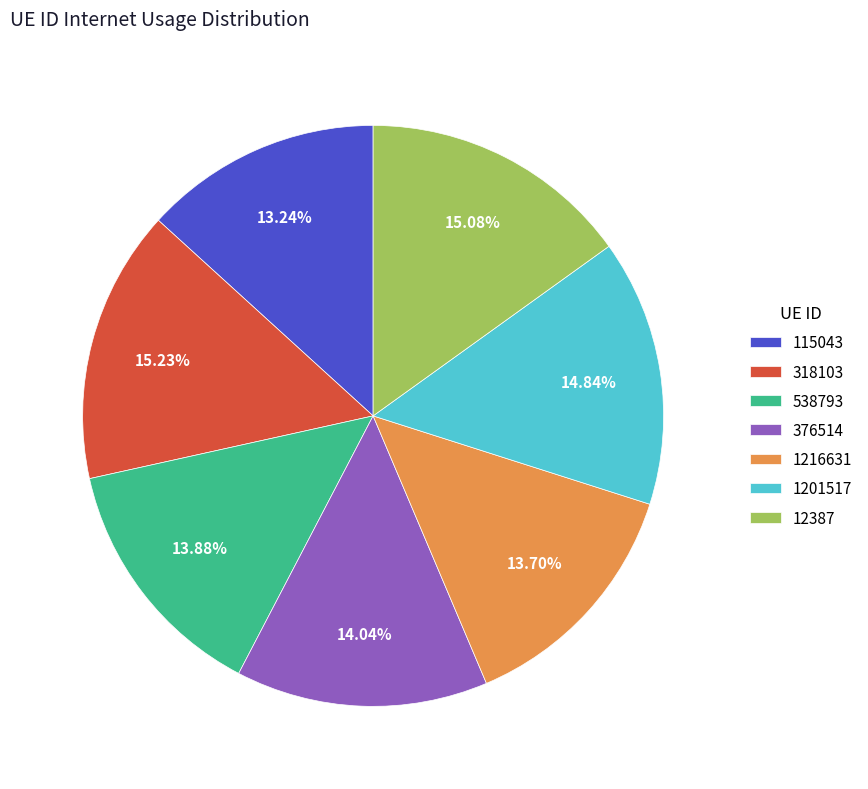

Does 318103 represent more than half of the total?

No